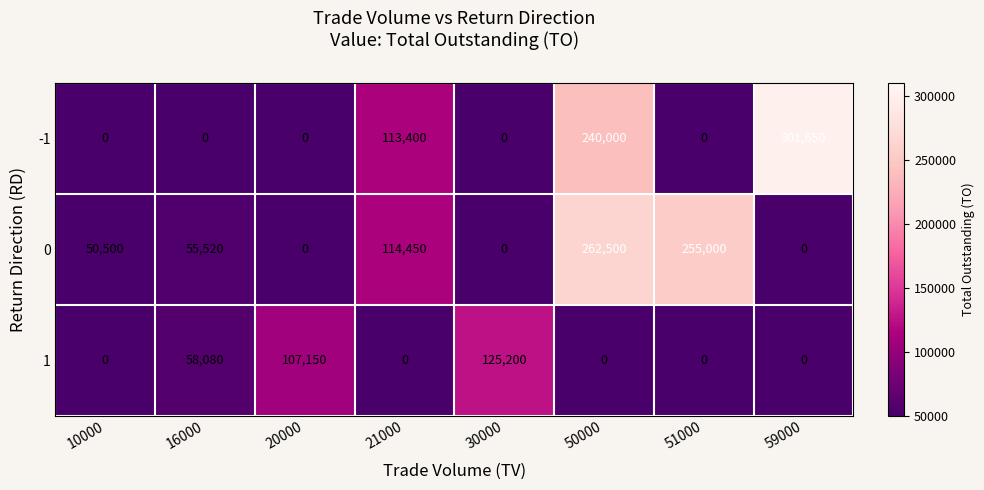

At which category is the sum across all series the highest?

50000